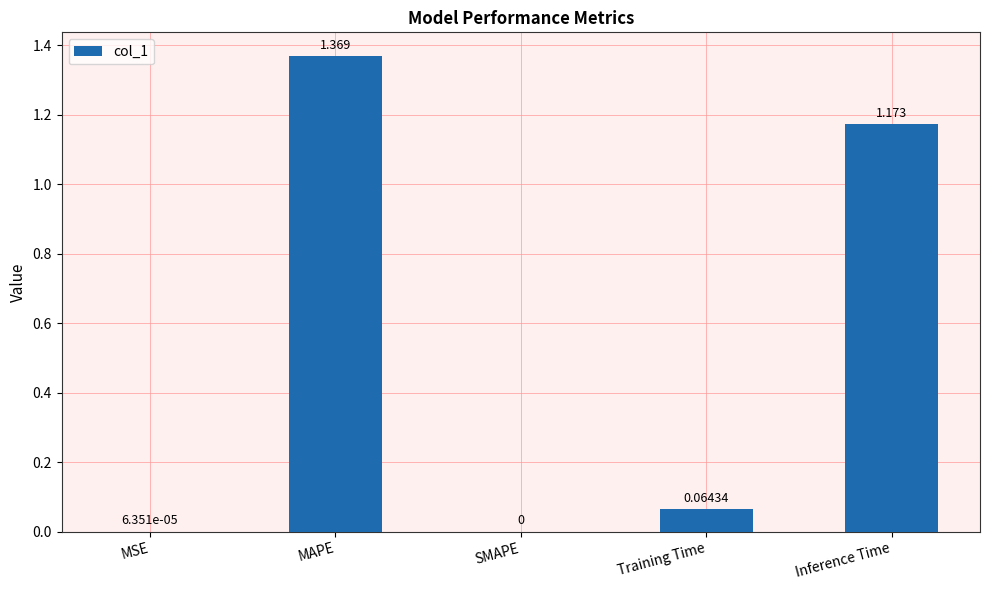

Which has a higher value, MAPE or Training Time?

MAPE